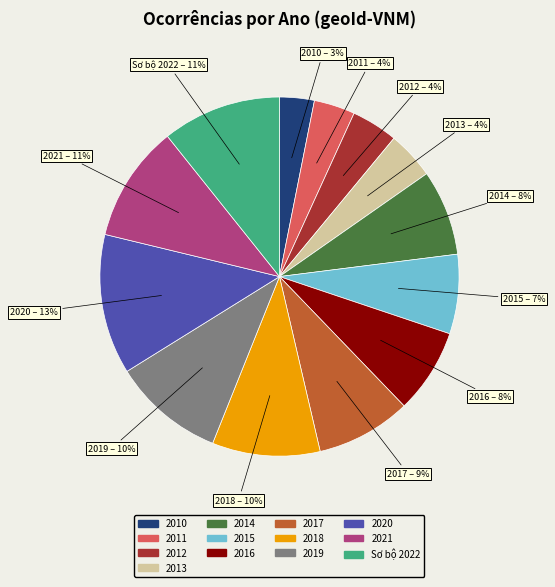

Count the number of slices in the pie.

13